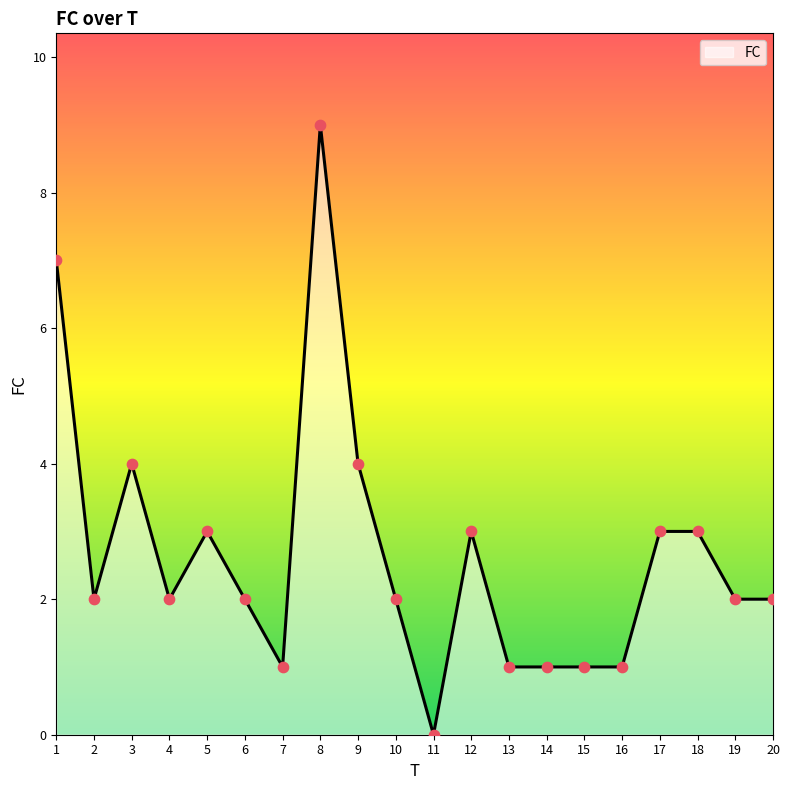

What is the change in value from 1 to 3?

-3